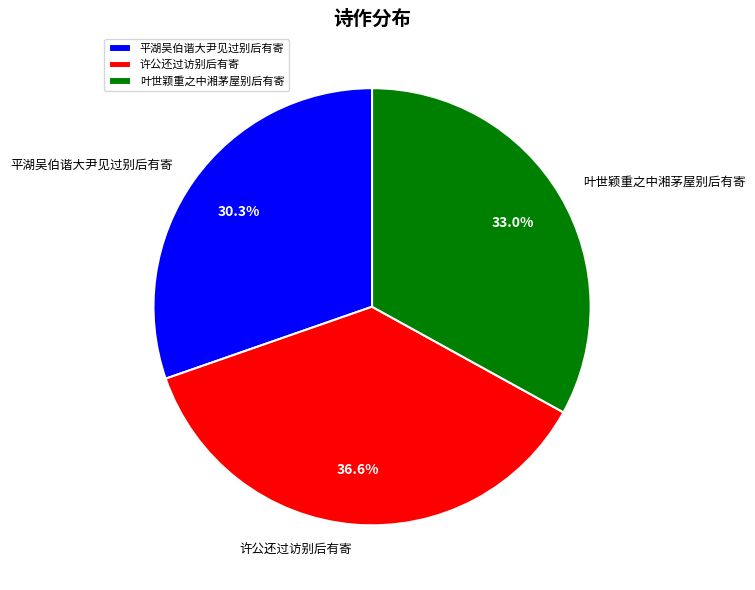

To the nearest percent, what portion does 平湖吴伯谐大尹见过别后有寄 represent?

30%